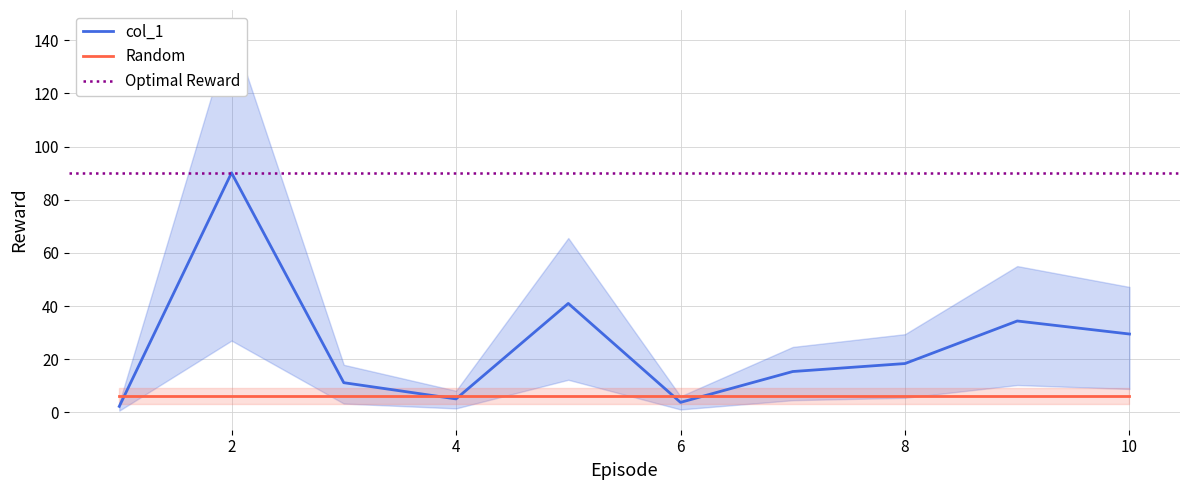

True or false: col_1 has a value of 49.2 at 10.

False